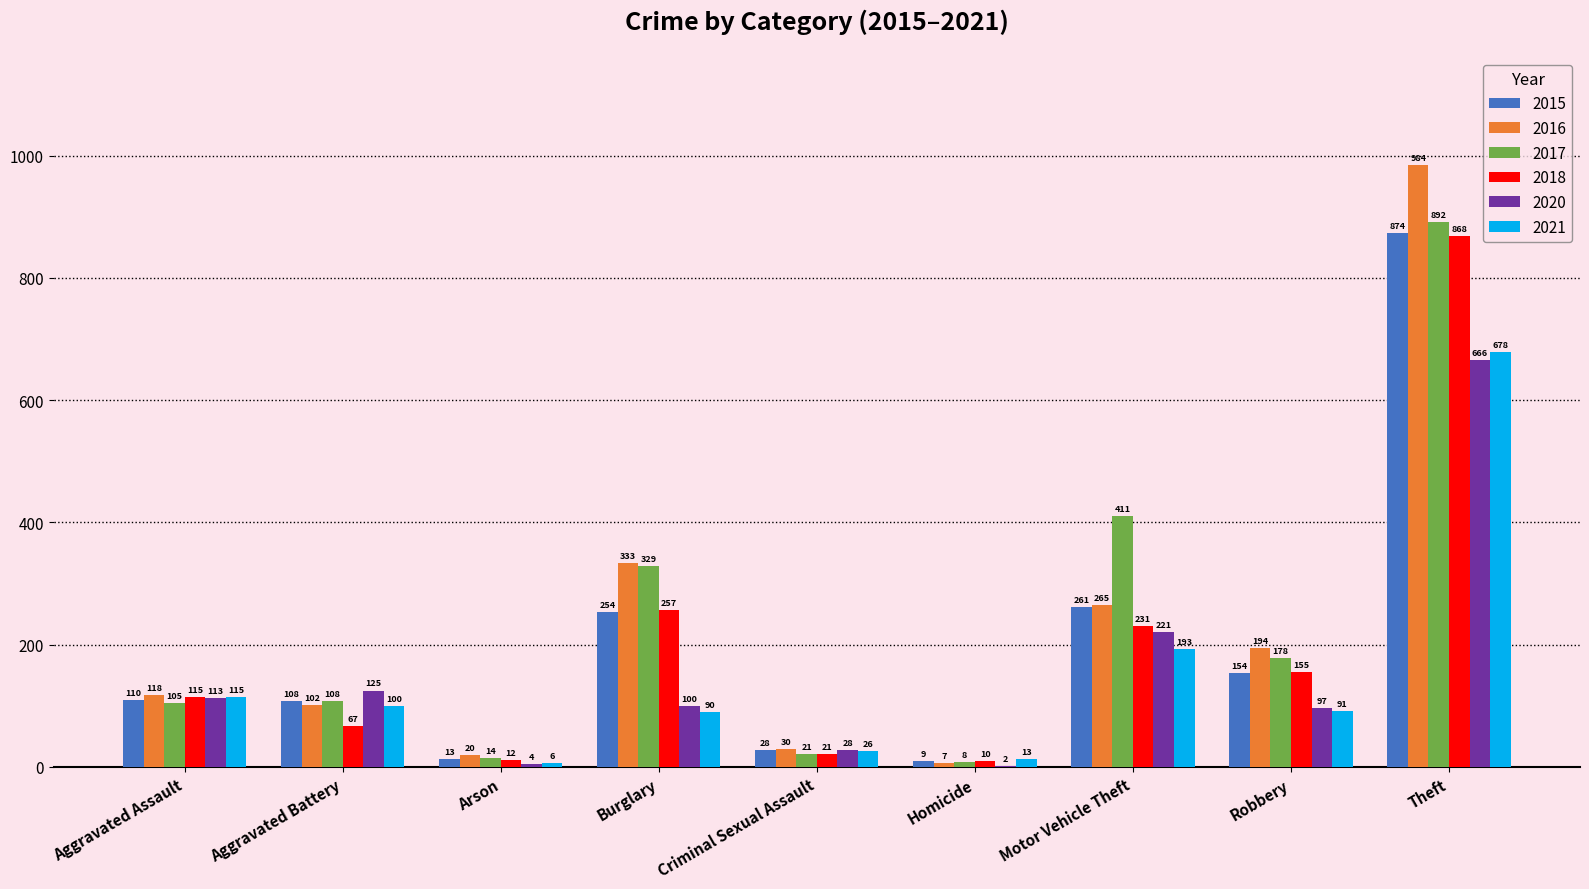

Reading right to left, what are all the values shown in this chart?

2015: 874	154	261	9	28	254	13	108	110
2016: 984	194	265	7	30	333	20	102	118
2017: 892	178	411	8	21	329	14	108	105
2018: 868	155	231	10	21	257	12	67	115
2020: 666	97	221	2	28	100	4	125	113
2021: 678	91	193	13	26	90	6	100	115